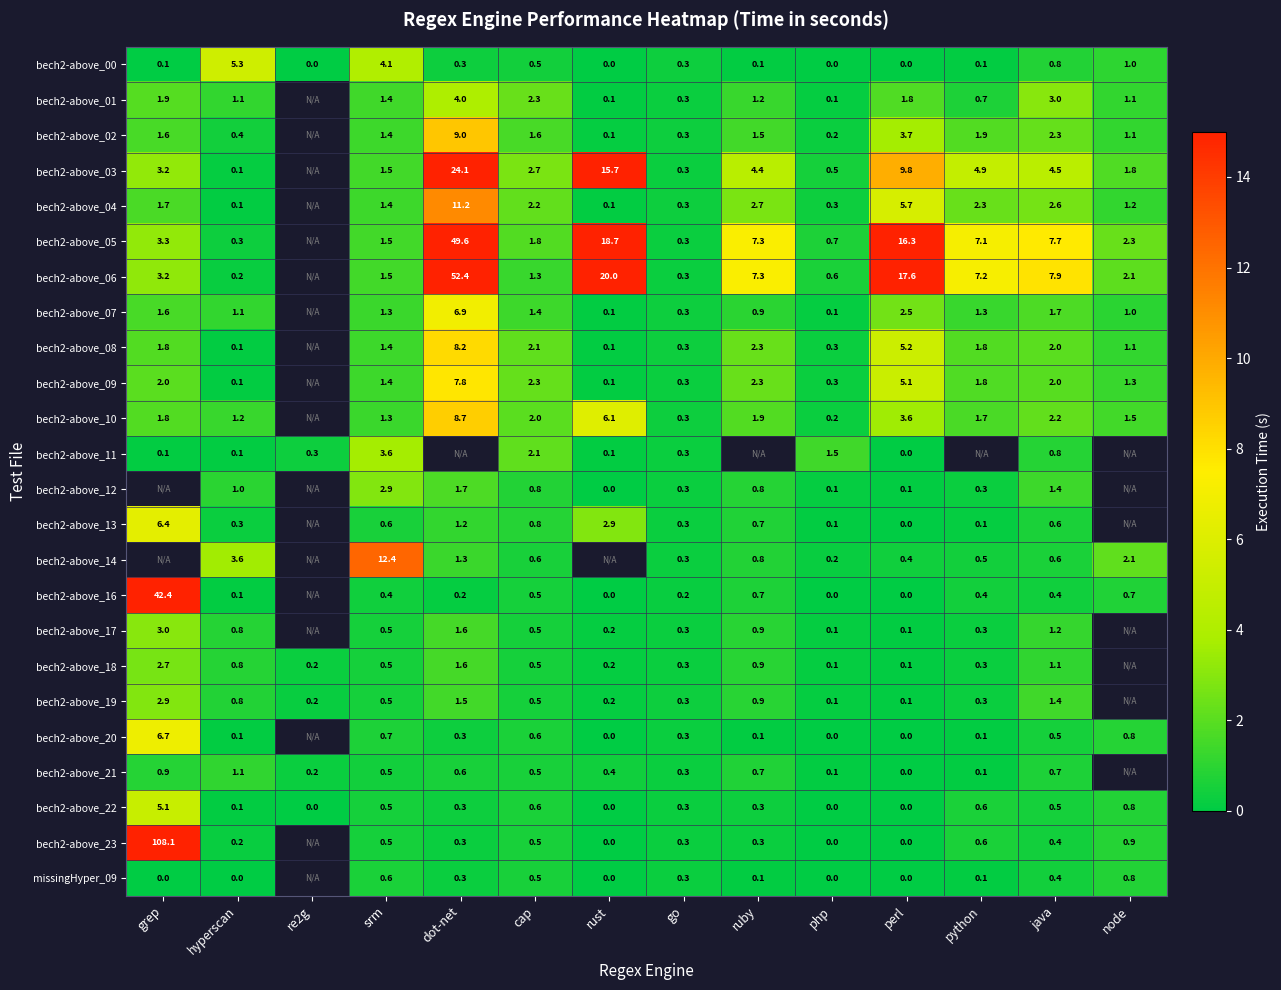

Is the value of bech2-above_02 at perl greater than the value of bech2-above_16 at go?

Yes